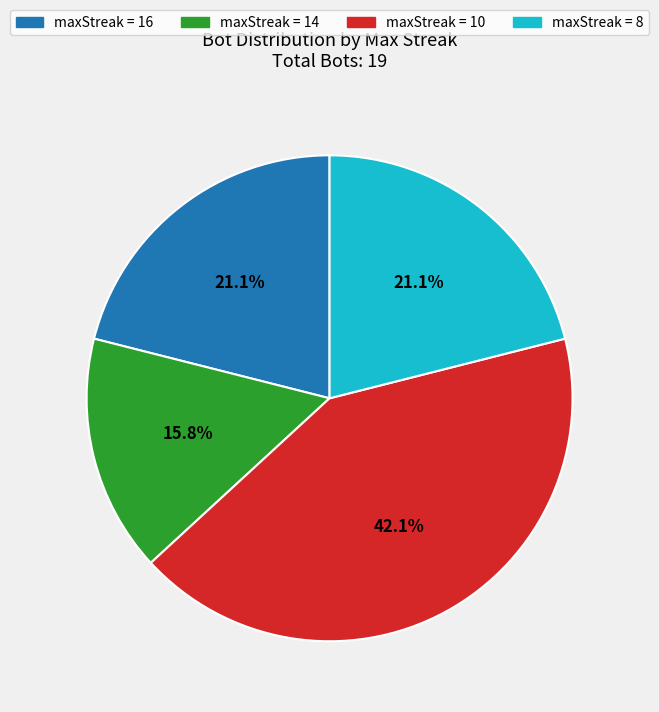

Which slice is the largest?

maxStreak = 10